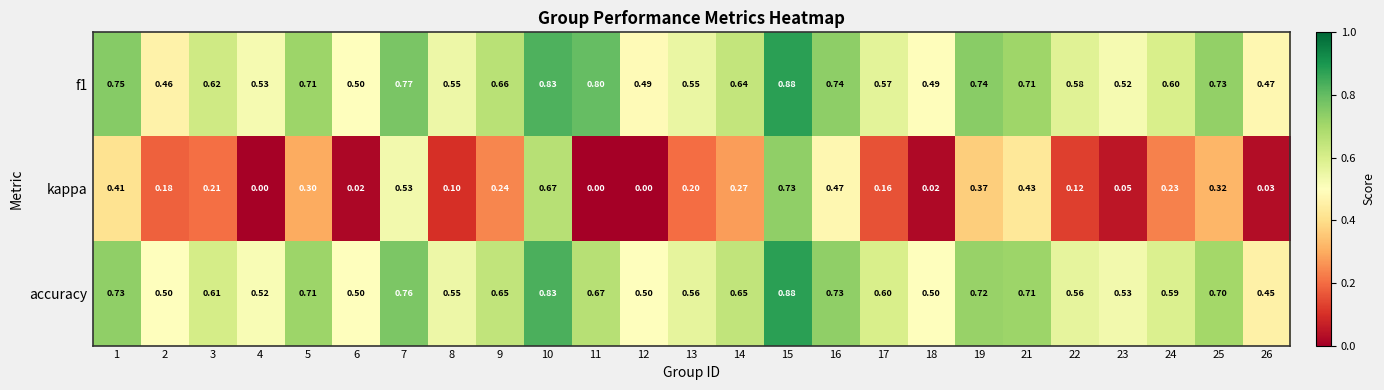

Is the value of accuracy at 16 greater than the value of kappa at 16?

Yes